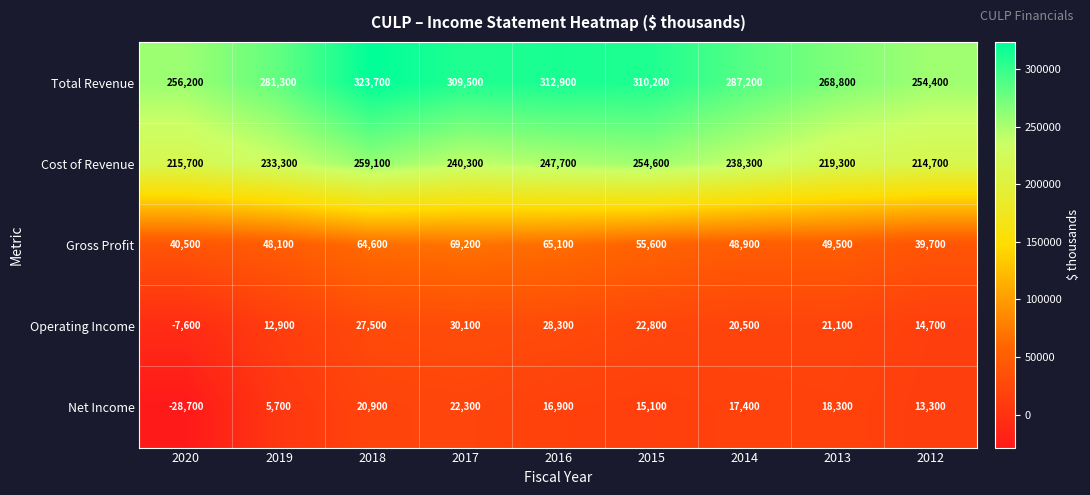

What is the sum of all Operating Income values?

170300